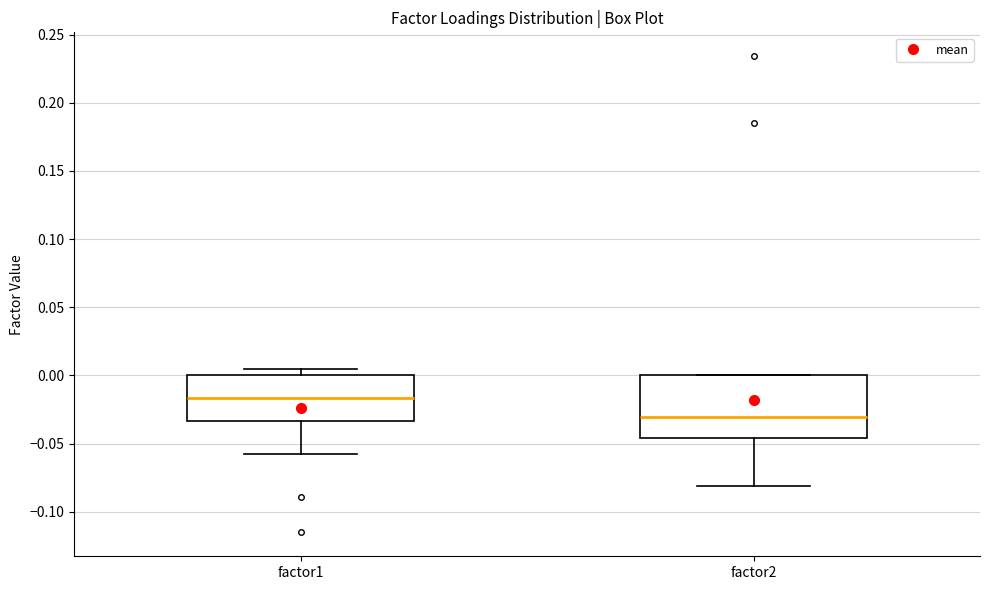

Which box has the highest median line?

factor1